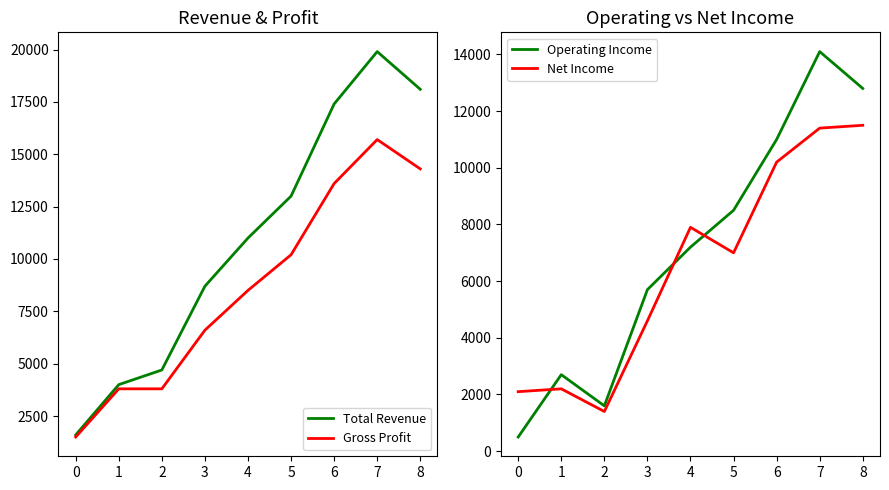

True or false: Gross Profit and Net Income intersect in this chart.

True